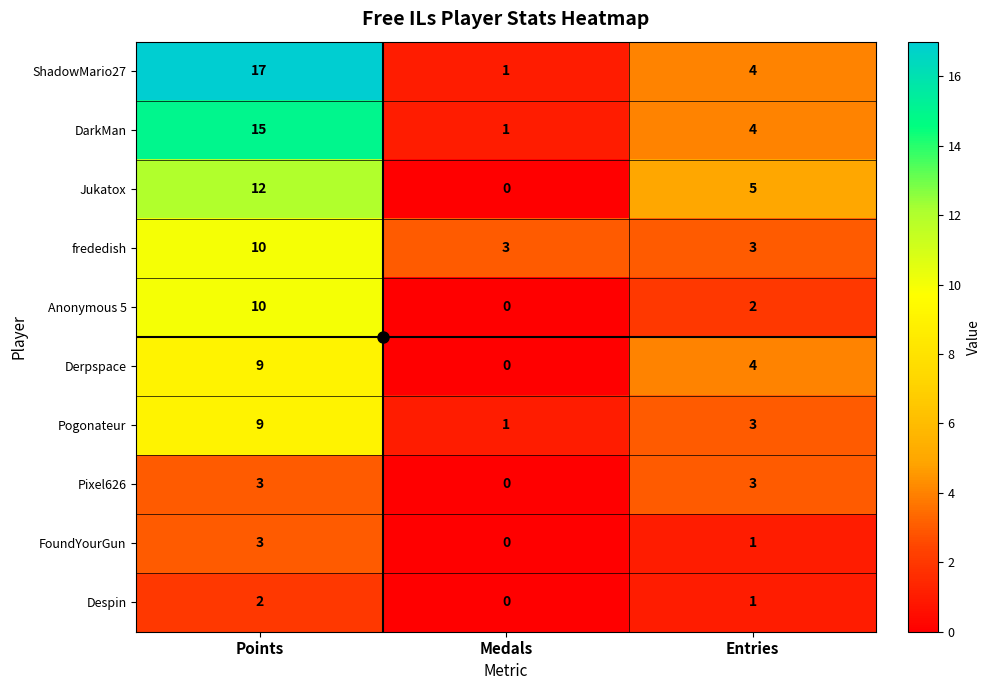

What is the greatest value displayed?

17